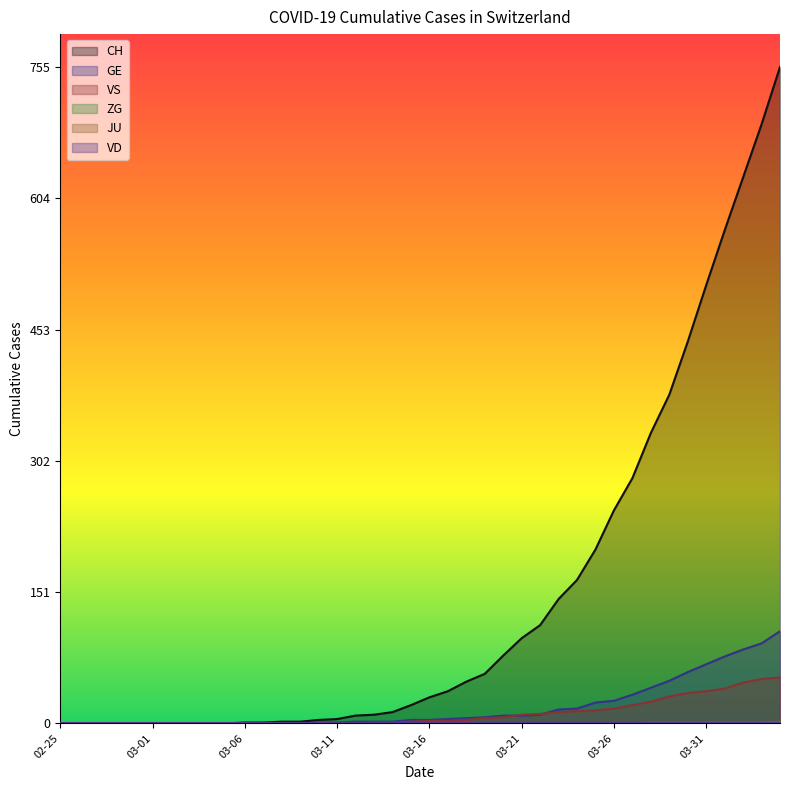

List the labels in order of CH value, smallest first.

2020-02-25, 2020-02-27, 2020-03-08, 2020-03-12, 2020-03-16, 2020-03-20, 2020-03-24, 2020-03-28, 2020-04-01, 2020-04-04